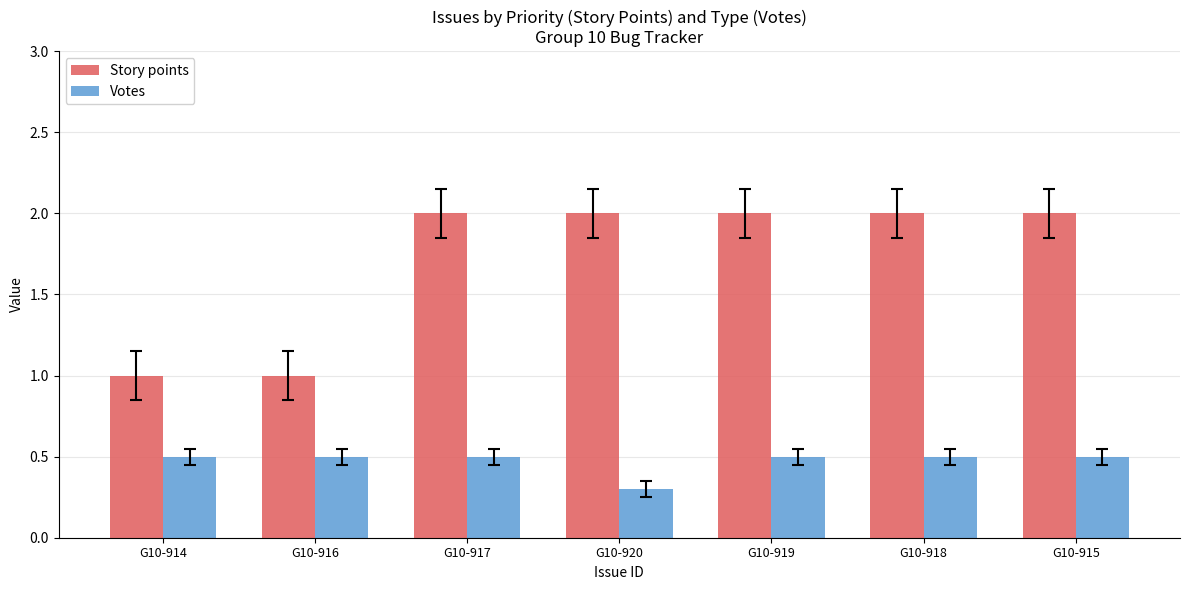

At how many categories does at least one series exceed 0?

7